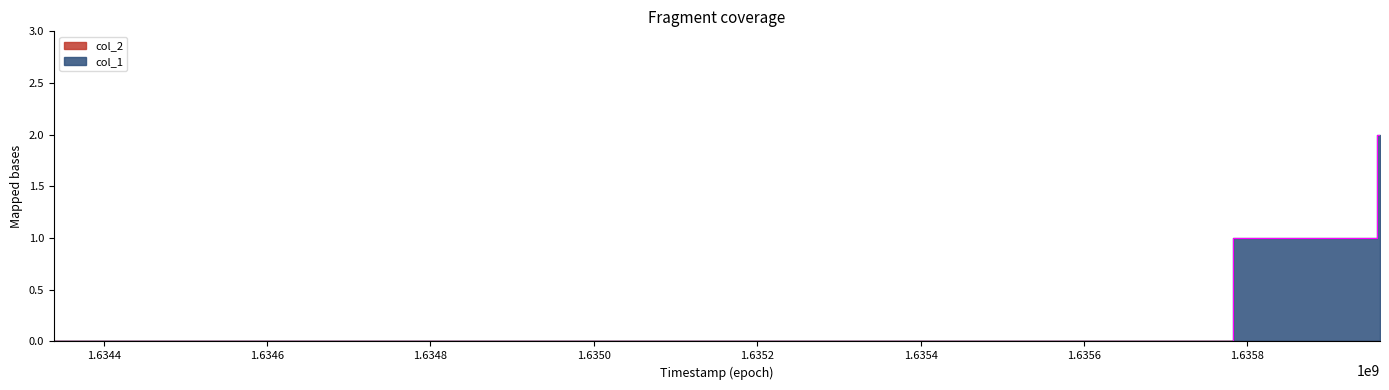

The value at 1635958806 is 1. True or false?

False